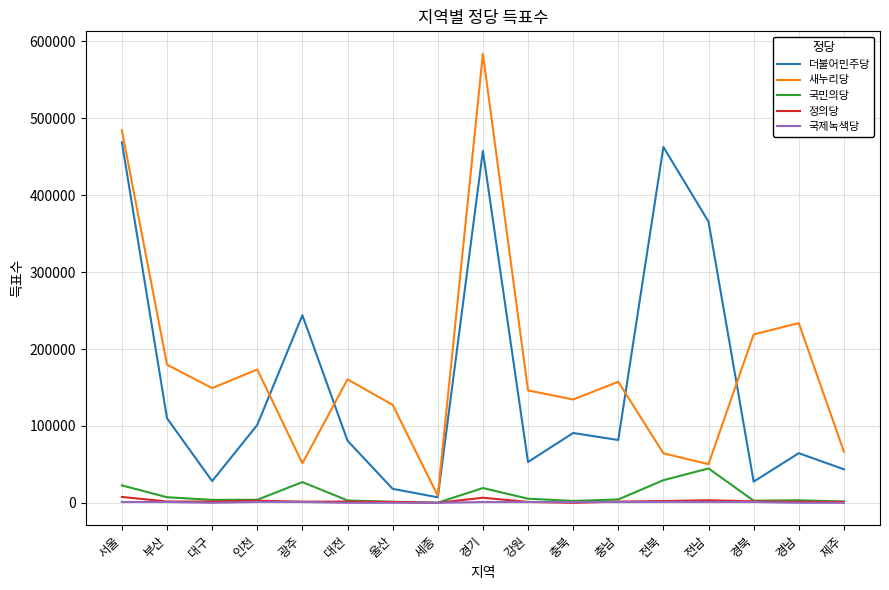

True or false: 국제녹색당 and 새누리당 cross at least once.

False